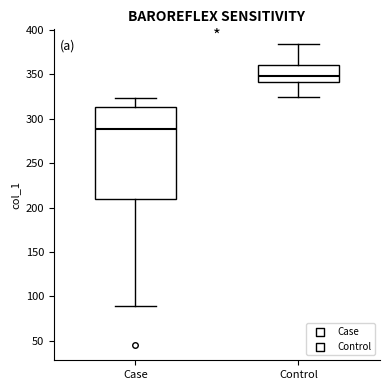

Which box is the tallest, from its lower edge to its upper edge?

Case